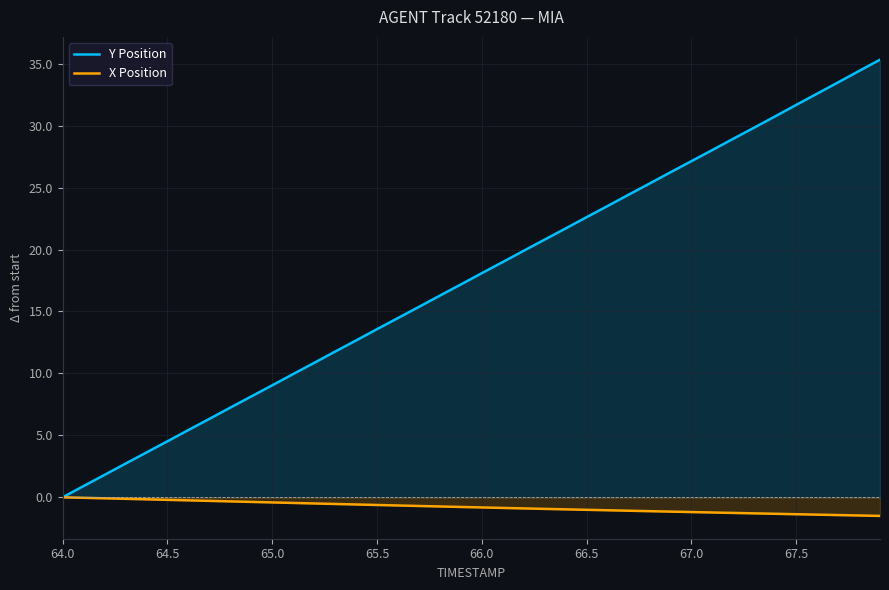

What is the difference between the maximum and minimum values in the X Position series?

1.5